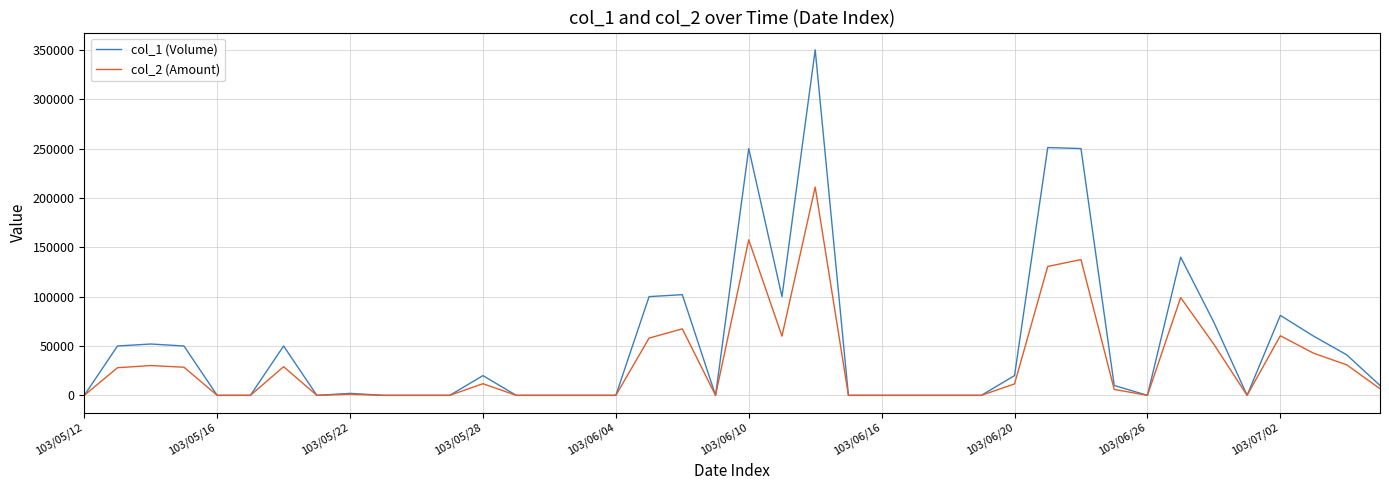

Which series has the largest range (max minus min)?

col_1 (Volume)